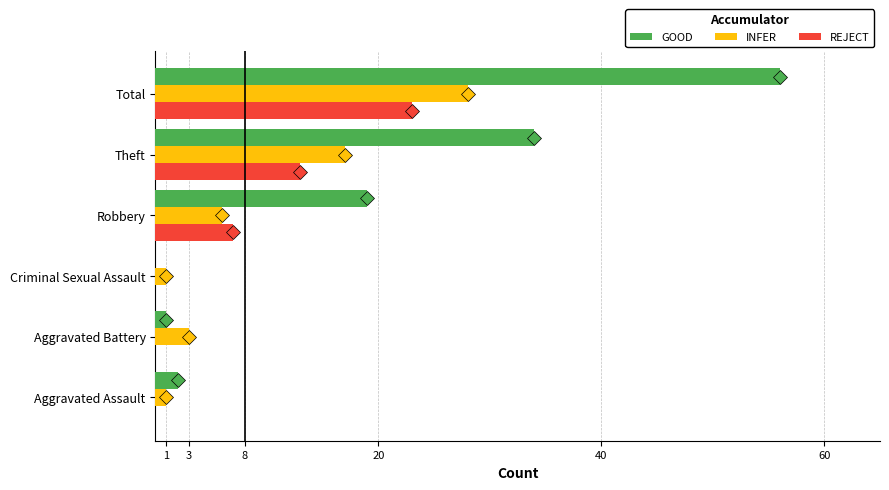

Read the GOOD value at Robbery.

19